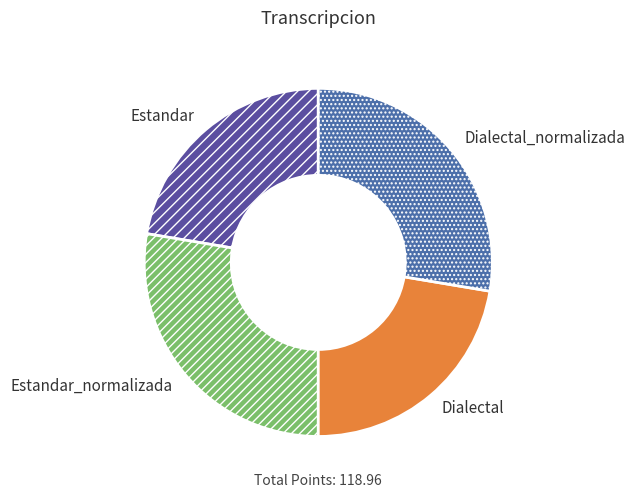

Which has a higher value, Dialectal or Estandar_normalizada?

Estandar_normalizada